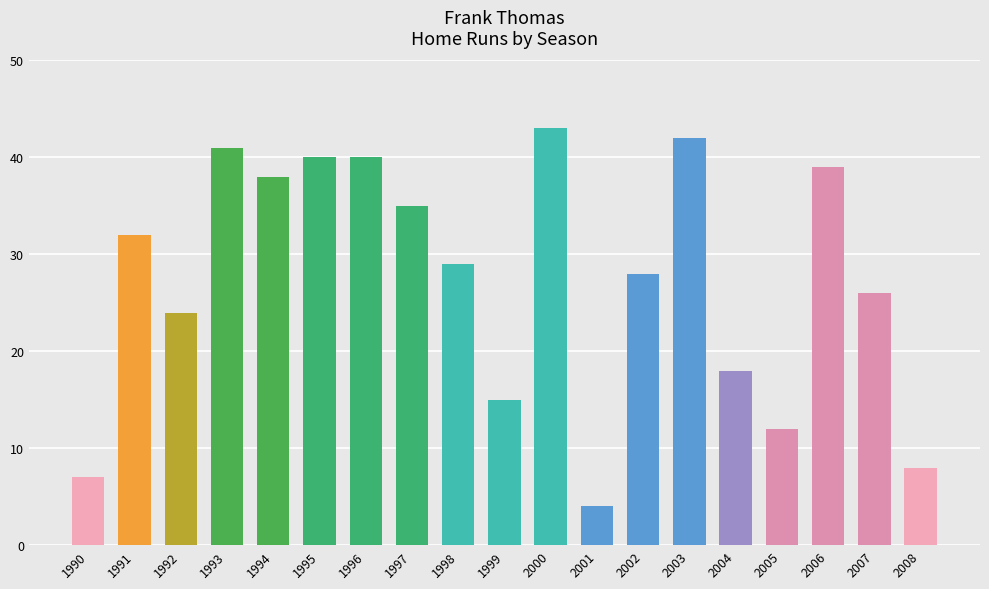

Reading left to right, transcribe all the data shown in this chart.

1990=7	1991=32	1992=24	1993=41	1994=38	1995=40	1996=40	1997=35	1998=29	1999=15	2000=43	2001=4	2002=28	2003=42	2004=18	2005=12	2006=39	2007=26	2008=8